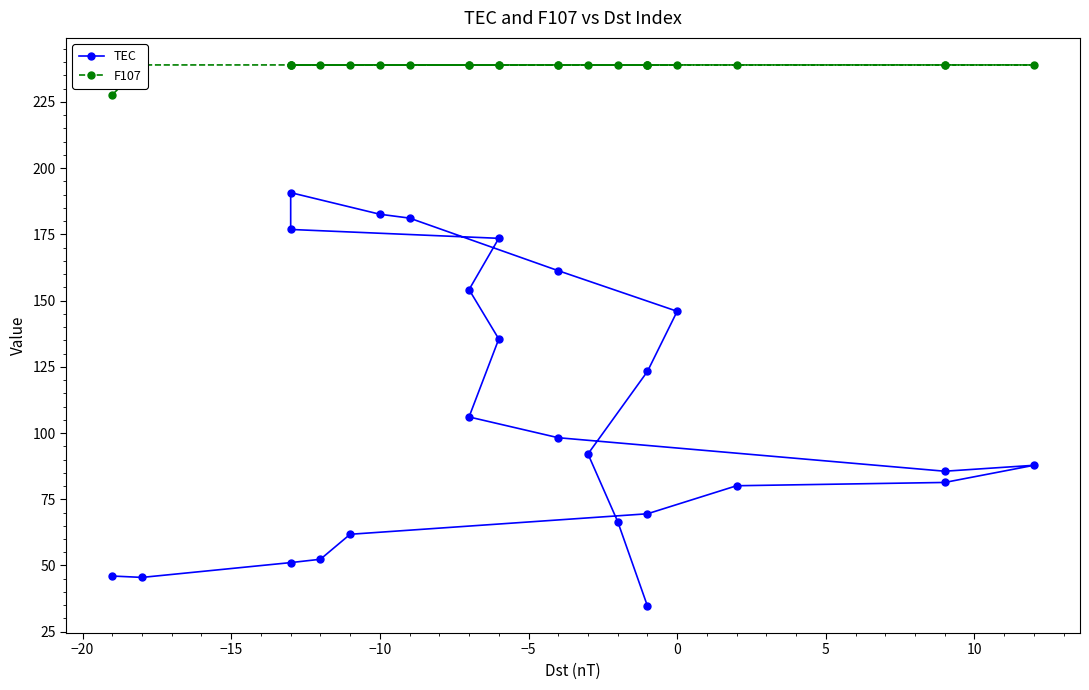

List the series in order of their peak value, highest first.

F107, TEC